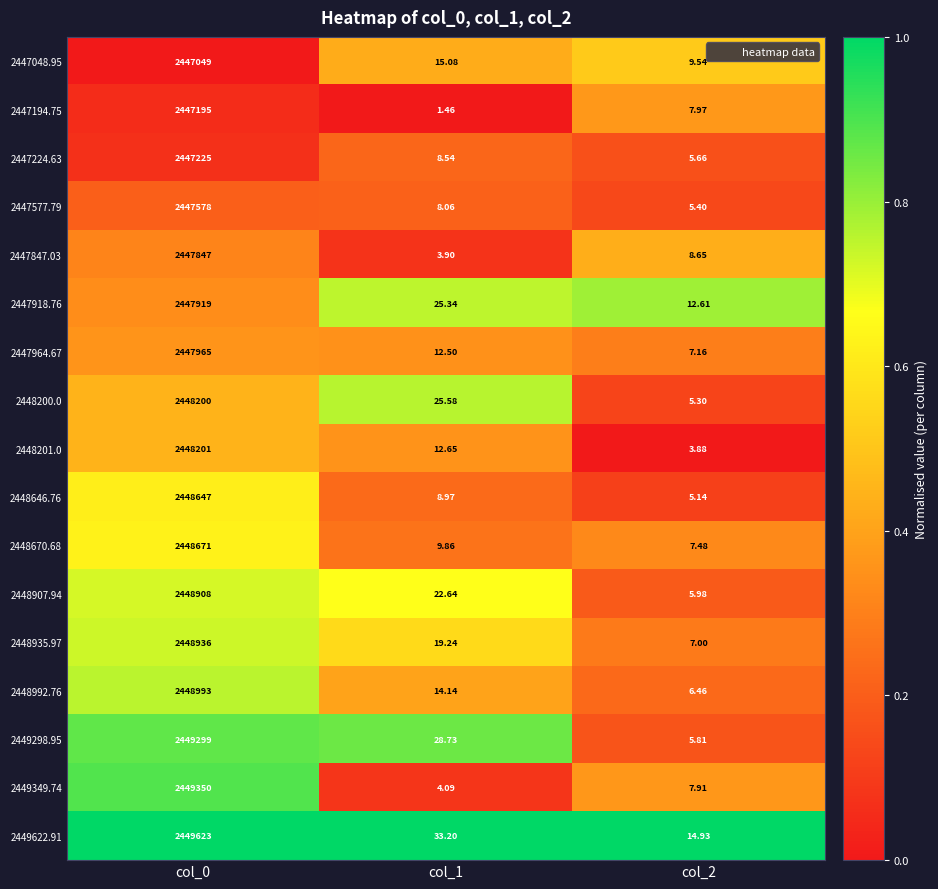

What is the spread (max minus min) of values at col_1?

31.7